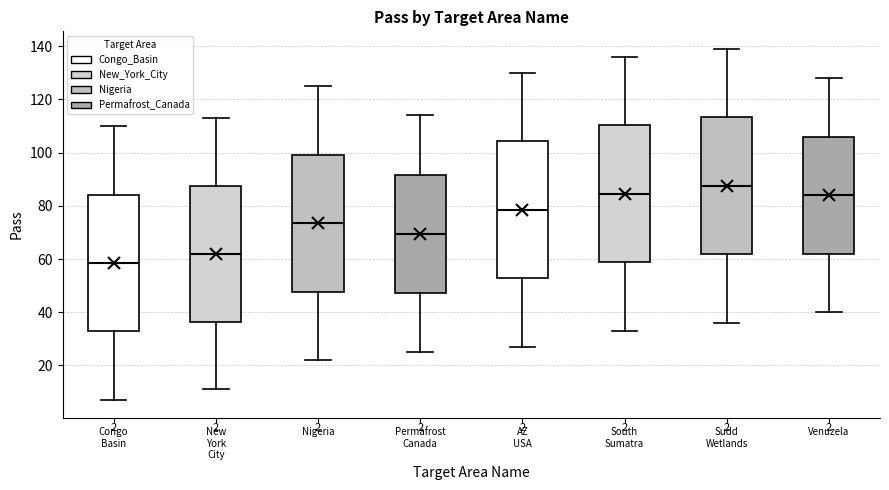

Where is the lower edge of the box for Venuzela on the y-axis? The values are not printed on the chart, so give them approximately, as read against the axis.

62